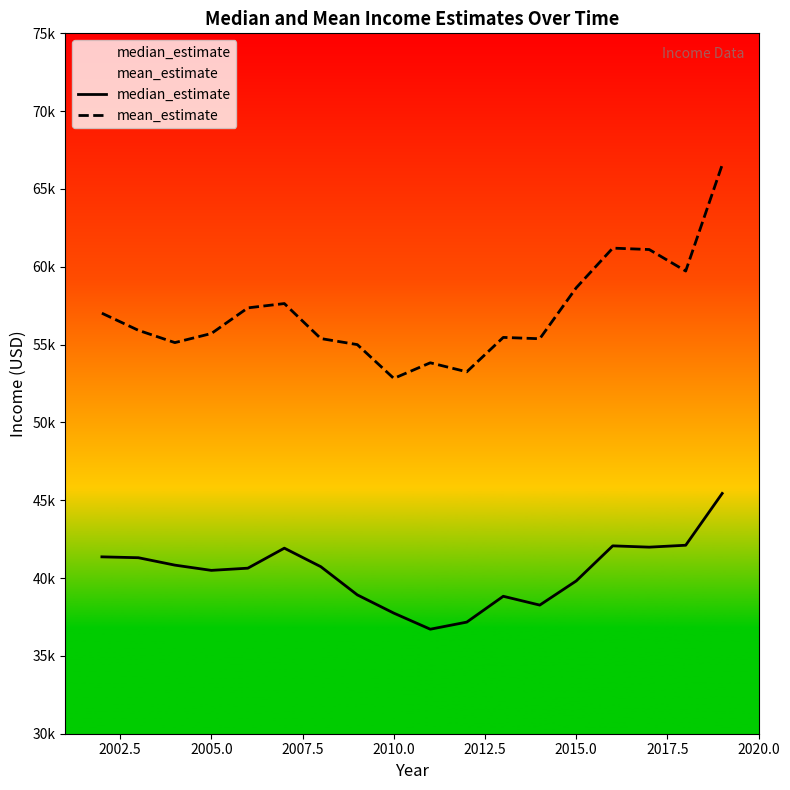

True or false: mean_estimate has more than 1 interior local peaks.

True